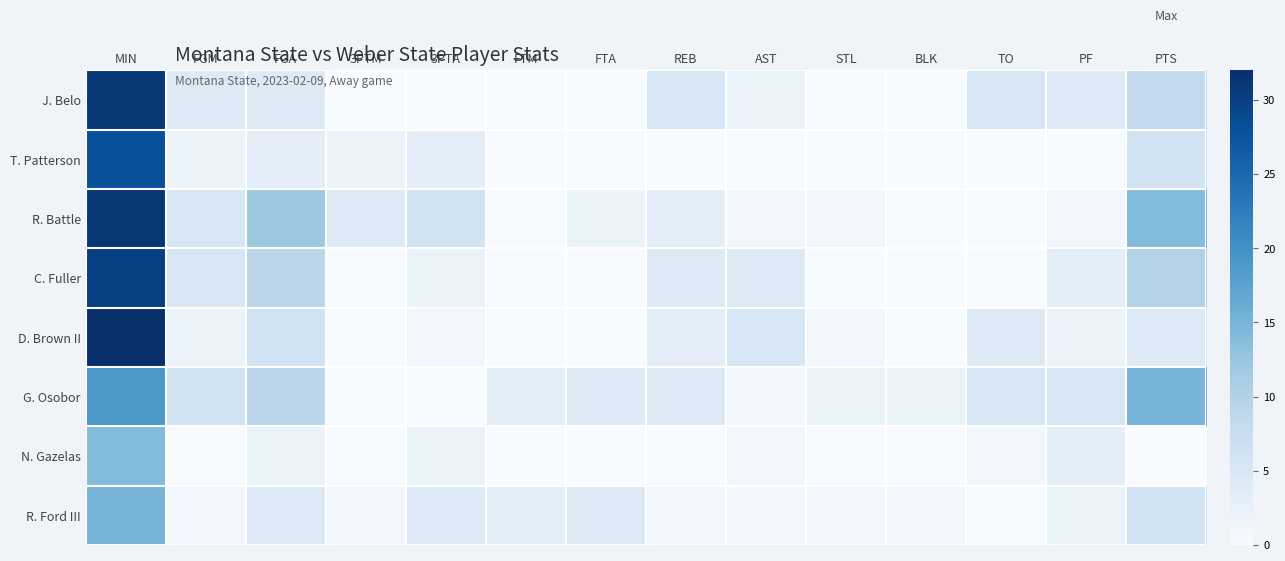

Rank the series by their maximum value, from highest to lowest.

D. Brown II, J. Belo, R. Battle, C. Fuller, T. Patterson, G. Osobor, R. Ford III, N. Gazelas